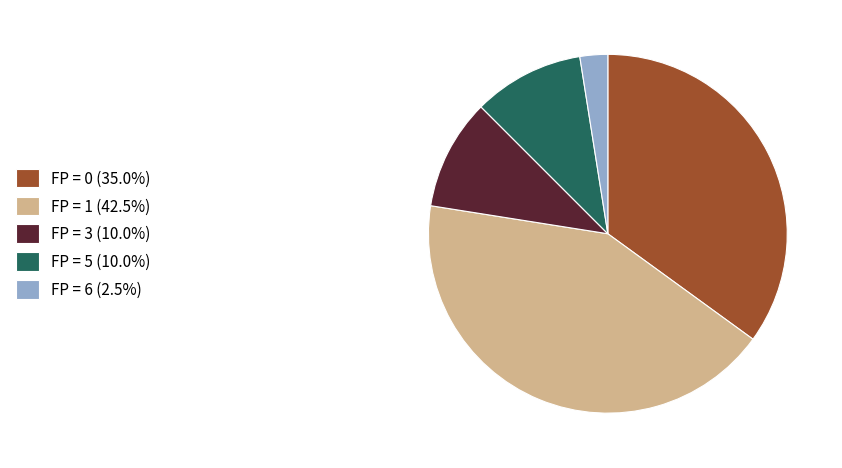

Does any single category account for the majority?

No